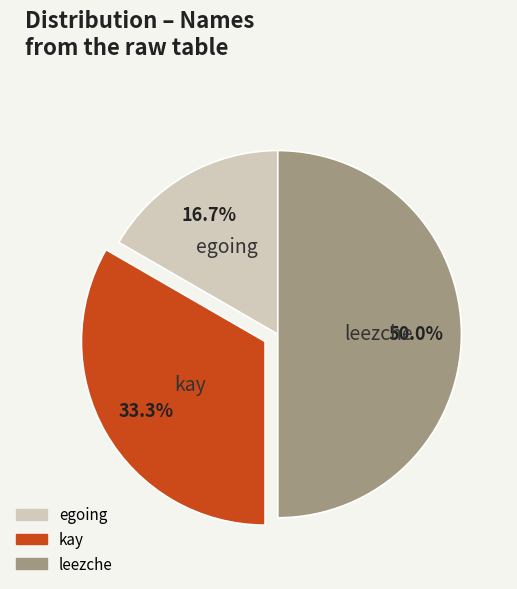

Rank the categories by value from lowest to highest.

egoing, kay, leezche